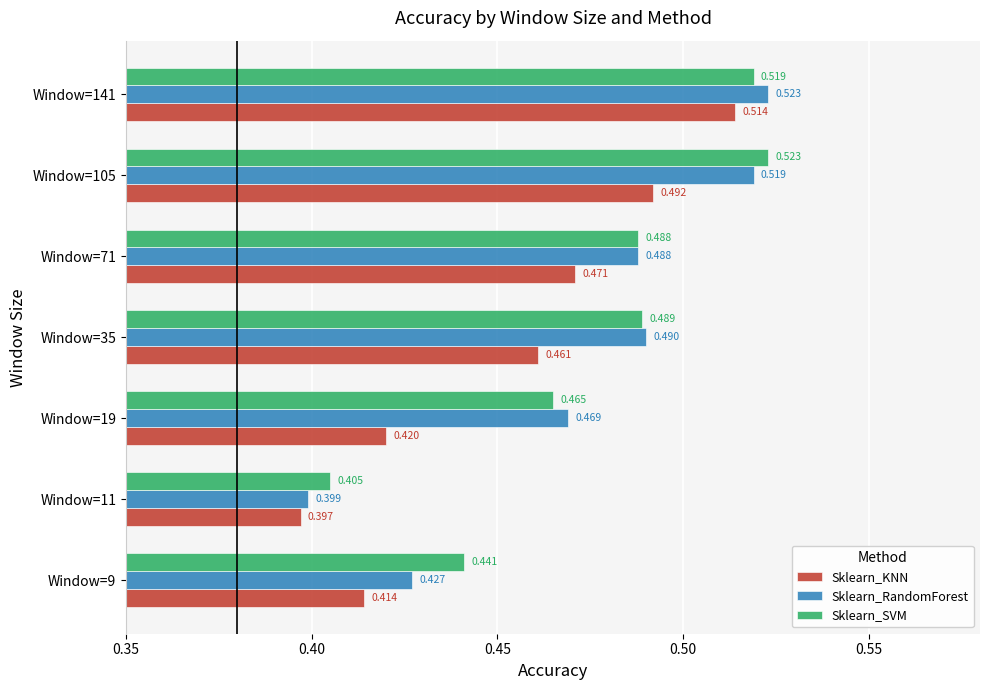

Which series has the widest spread of values?

Sklearn_RandomForest